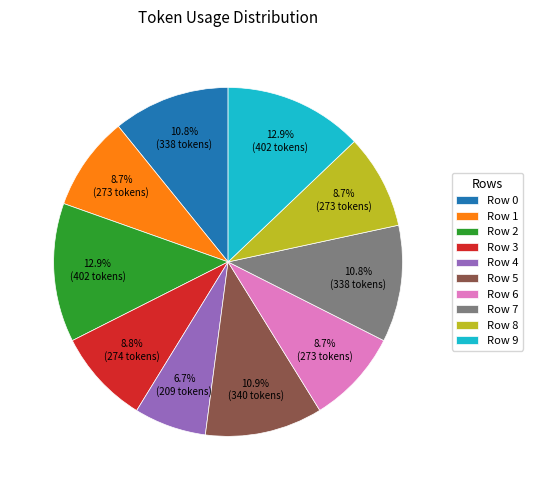

Is it true that Row 5 is 16% of the pie?

False